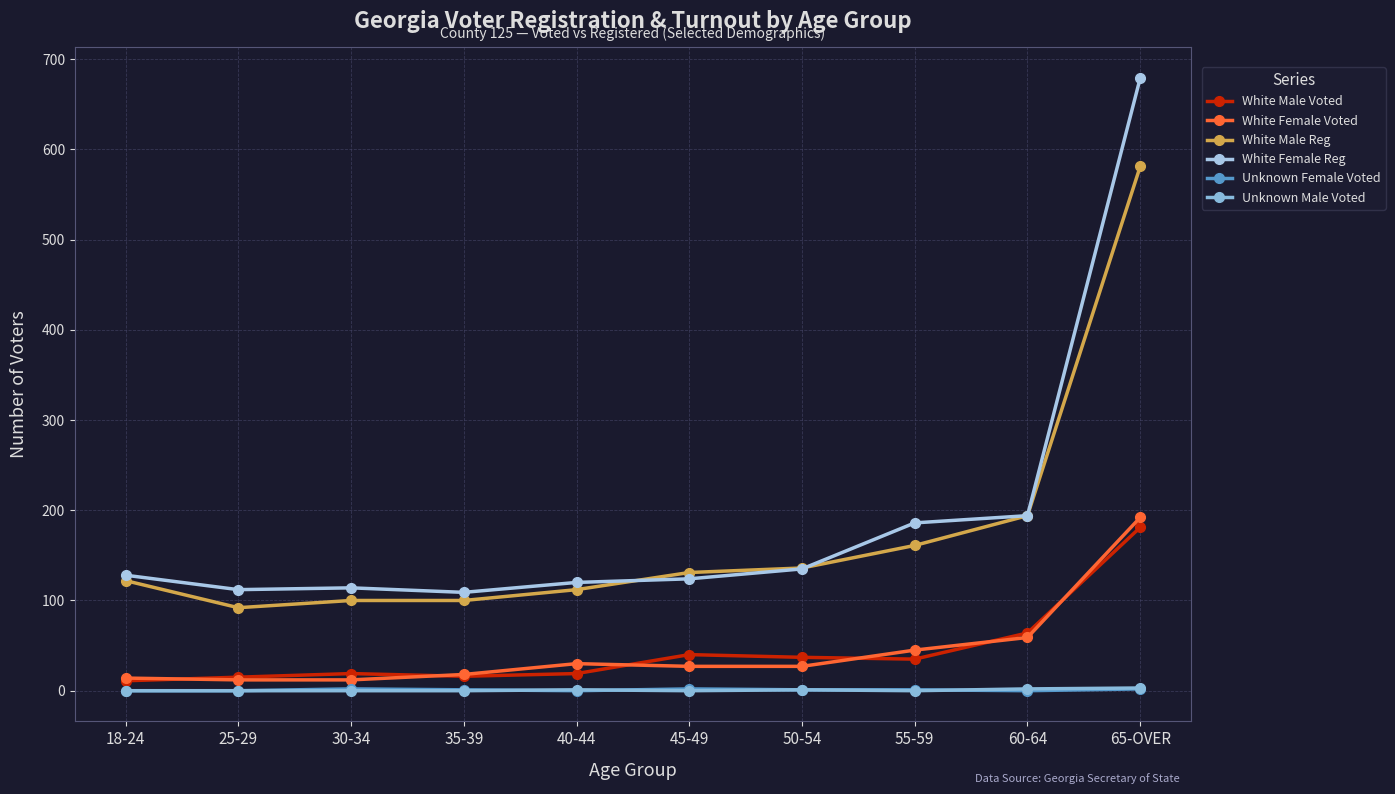

Rank the series by their maximum value, from lowest to highest.

Unknown Female Voted, Unknown Male Voted, White Male Voted, White Female Voted, White Male Reg, White Female Reg